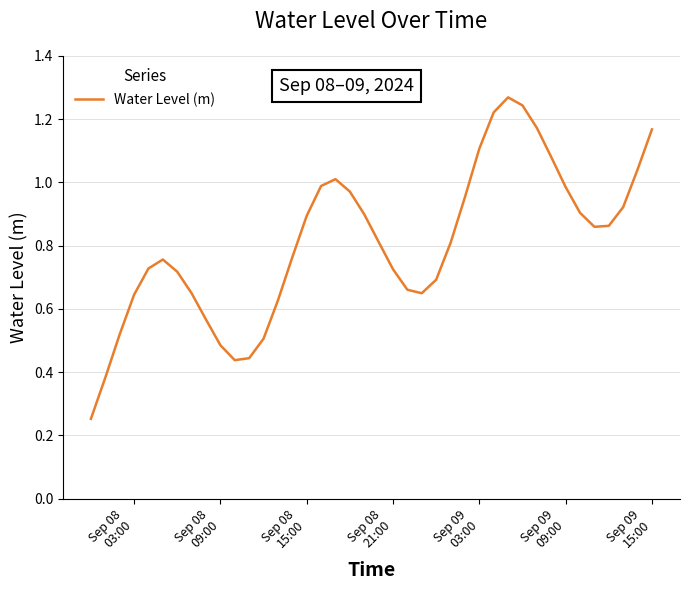

How many lines are shown in the chart?

1